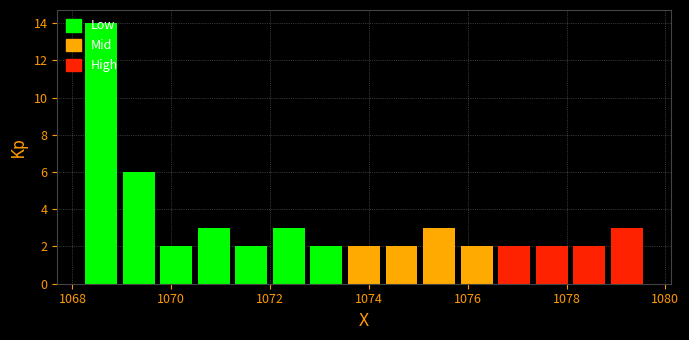

Read against the x-axis, roughly where is the centre of the tallest bar?

1068.6